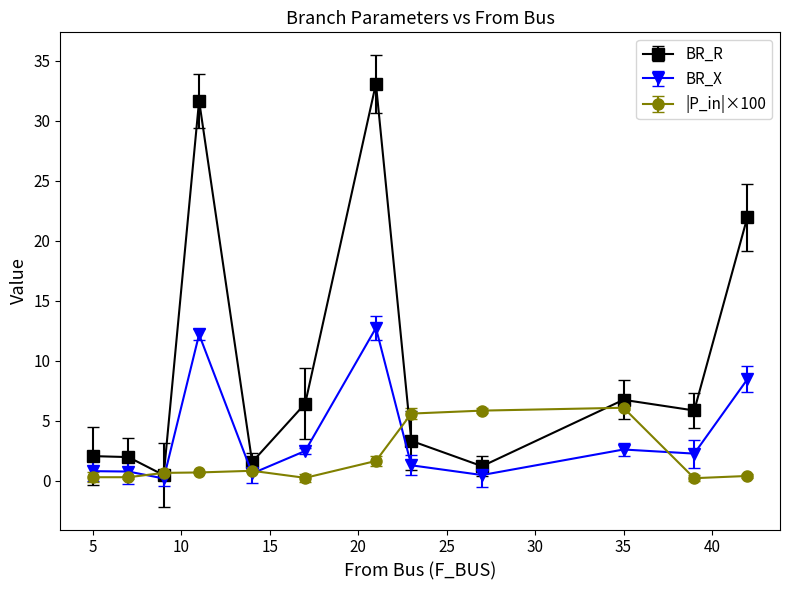

Which series has the largest total across all categories?

BR_R